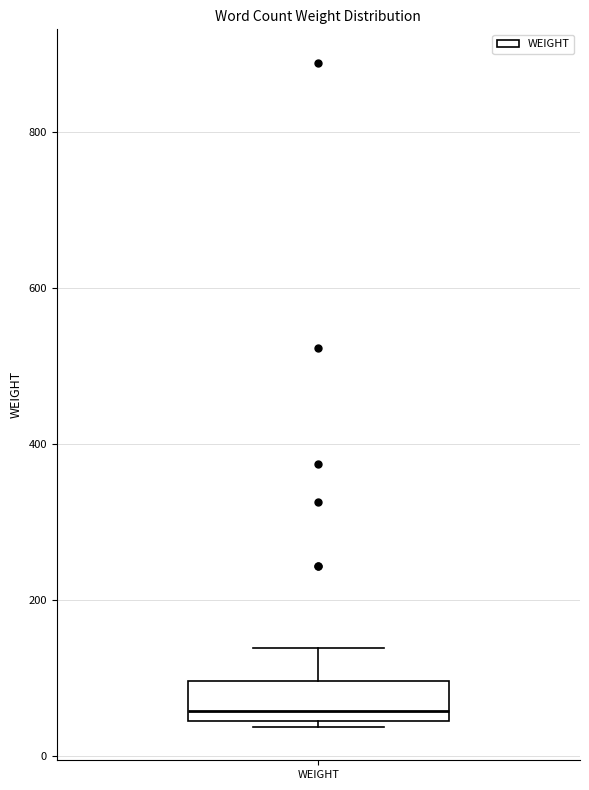

Where is the upper edge of the box for WEIGHT on the y-axis? The values are not printed on the chart, so give them approximately, as read against the axis.

100